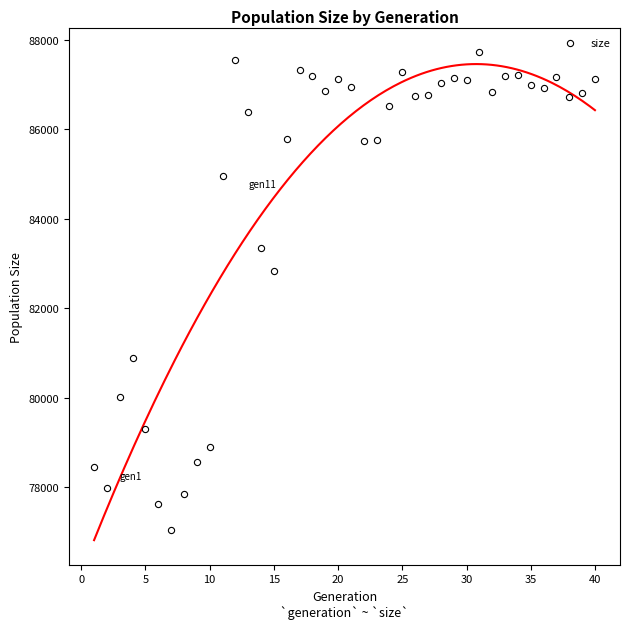

What Y value in the scatter plot is closest to 82386?

82843